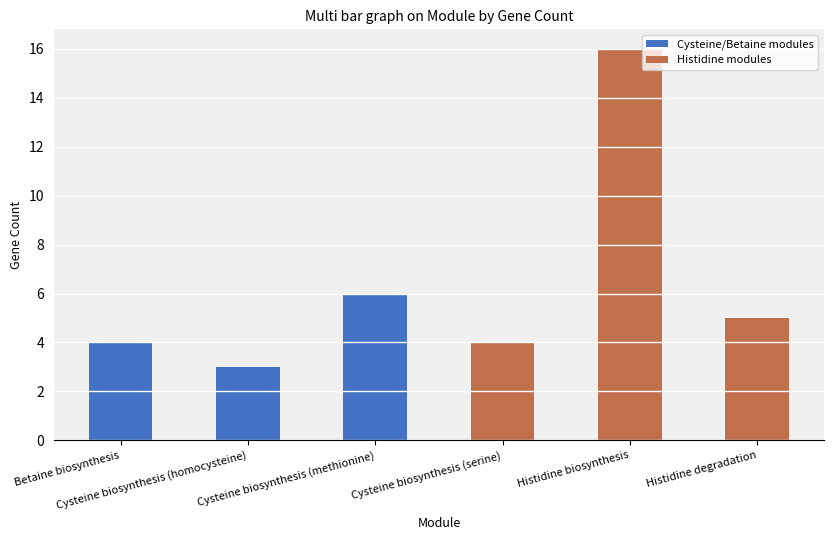

What is the minimum value for Cysteine/Betaine modules?

3